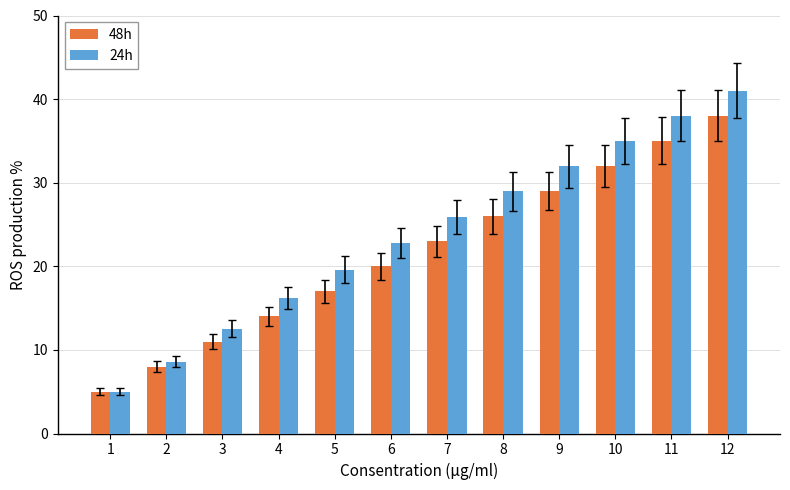

How many groups of bars are there?

12